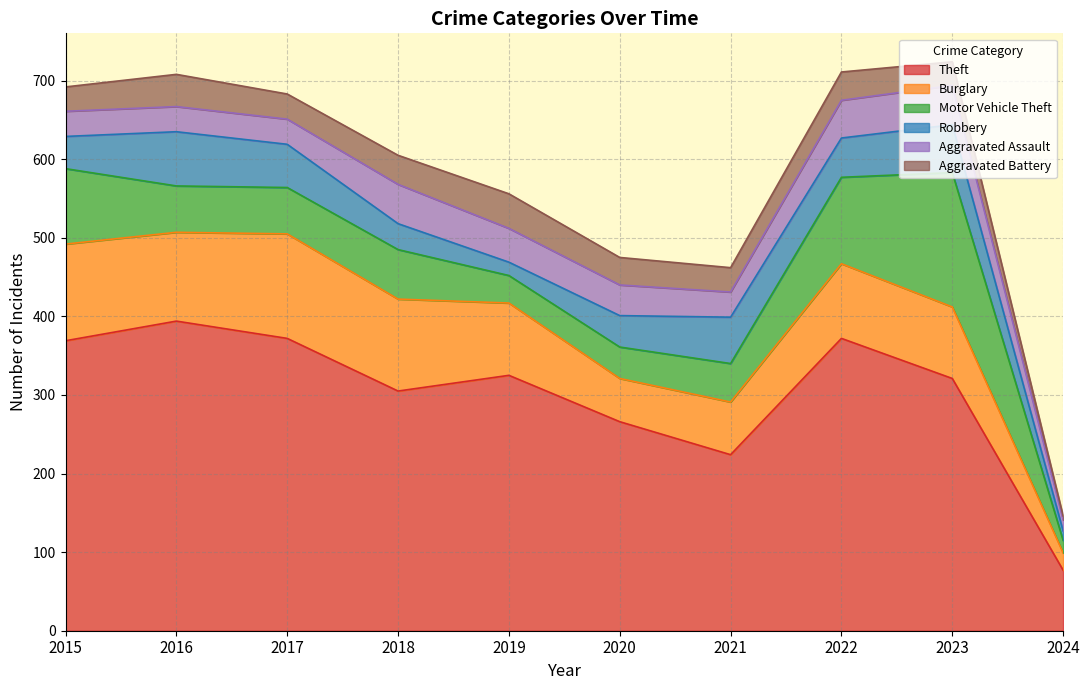

What is the sum of the Aggravated Battery values at 2023 and 2020?

65